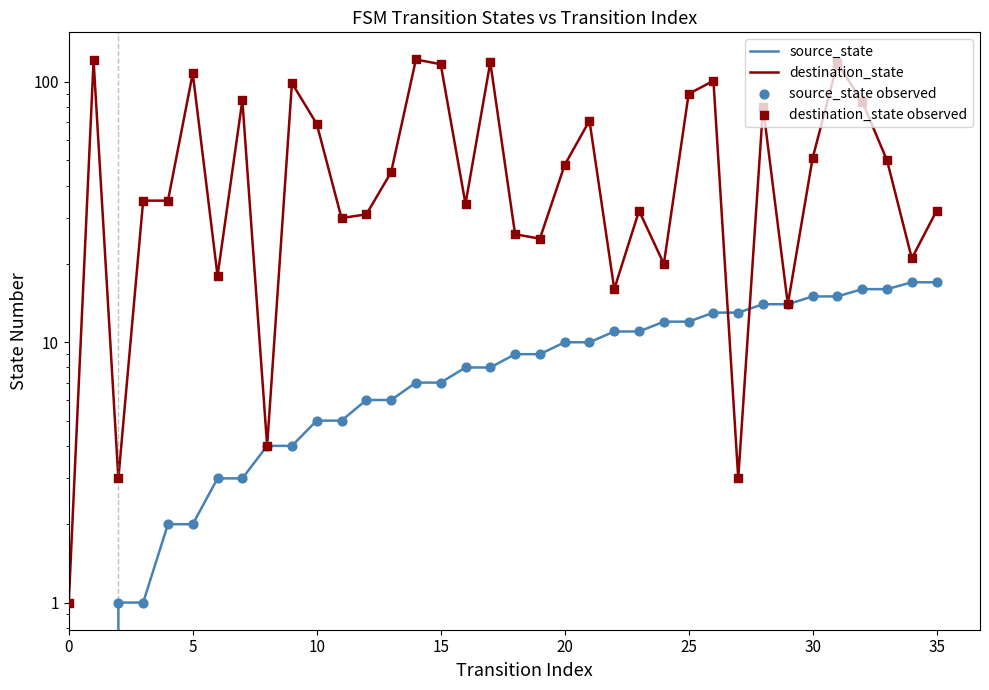

Which series reaches the minimum Y coordinate?

source_state